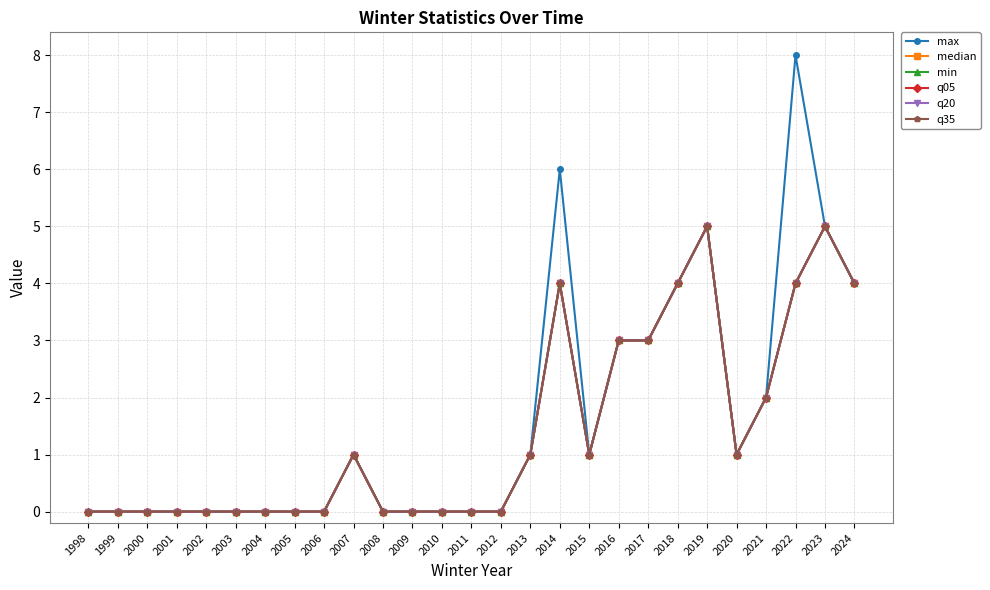

Where is the first local maximum for q20?

2007